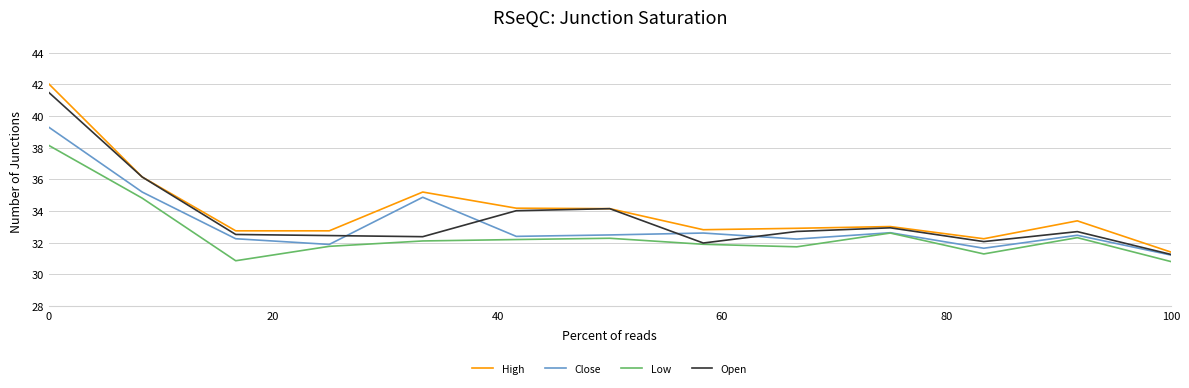

Which series has the largest total across all categories?

High